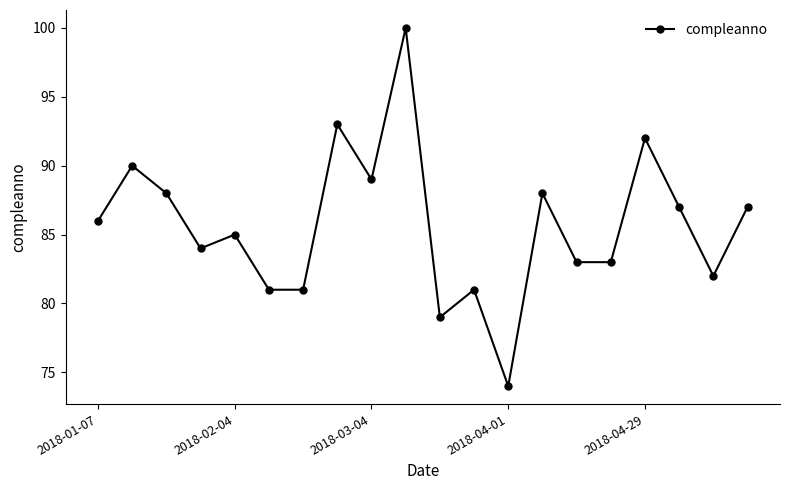

What is the sum of all values?

1713